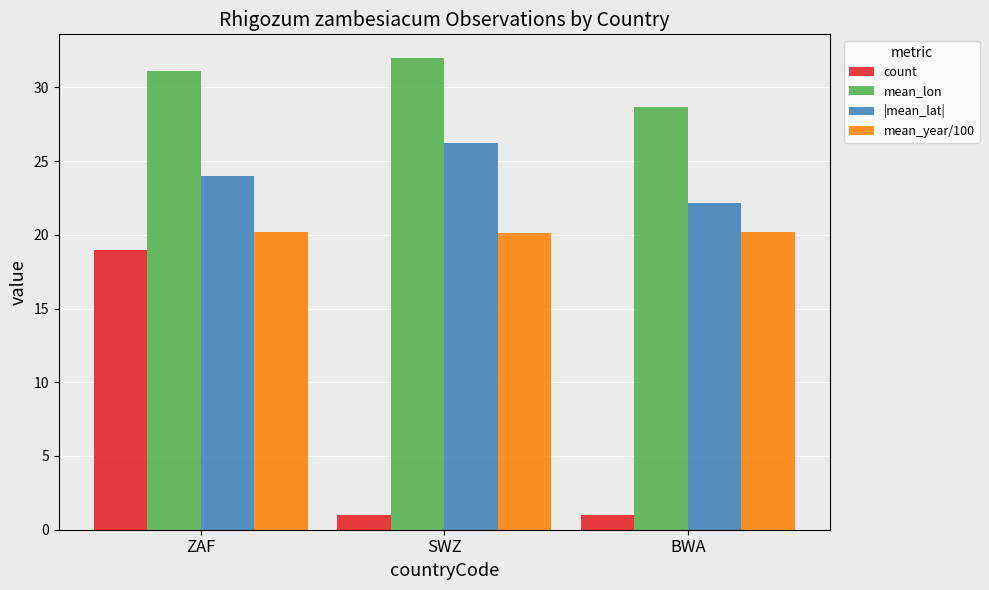

What are all the series names shown in the legend?

count, mean_lon, |mean_lat|, mean_year/100